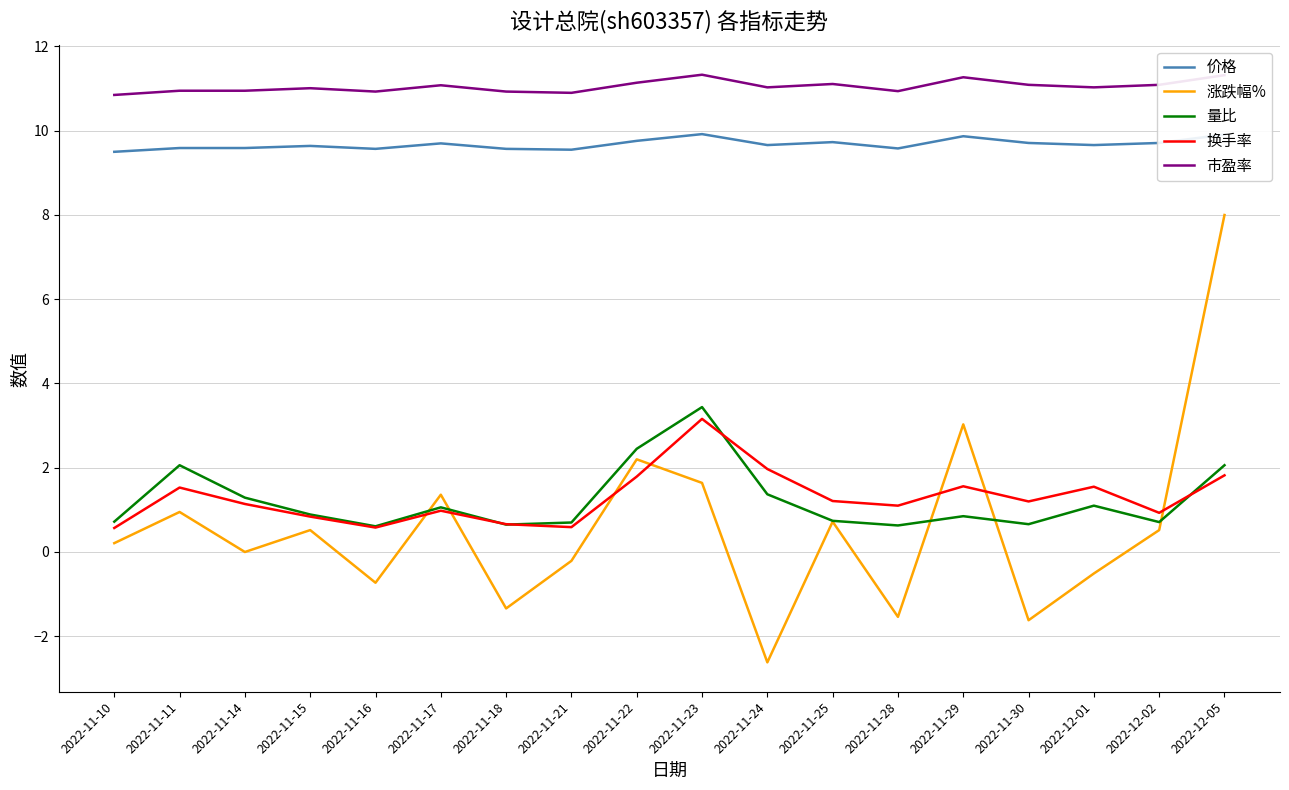

True or false: 涨跌幅% and 市盈率 cross at least once.

False